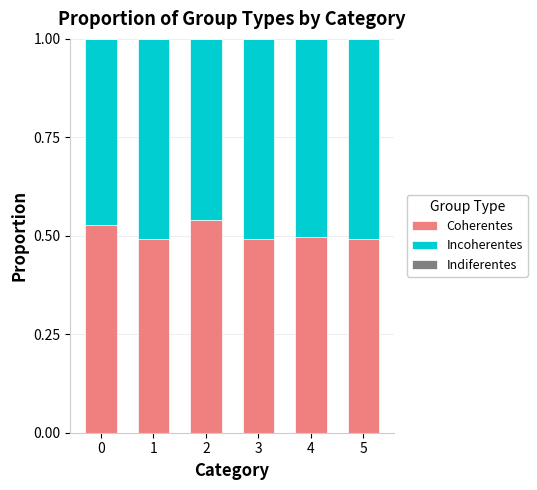

True or false: Coherentes has a value of 0.5 at 4.

True